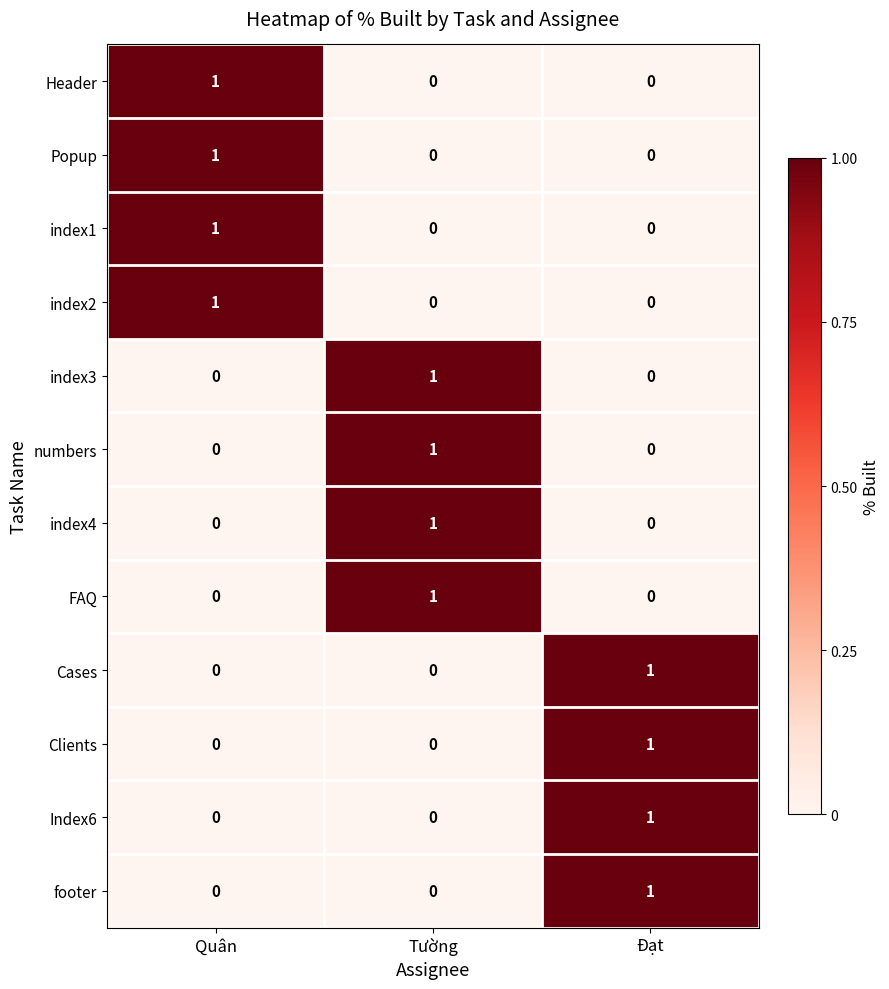

Count the index3 values in the range 0 to 1.

3